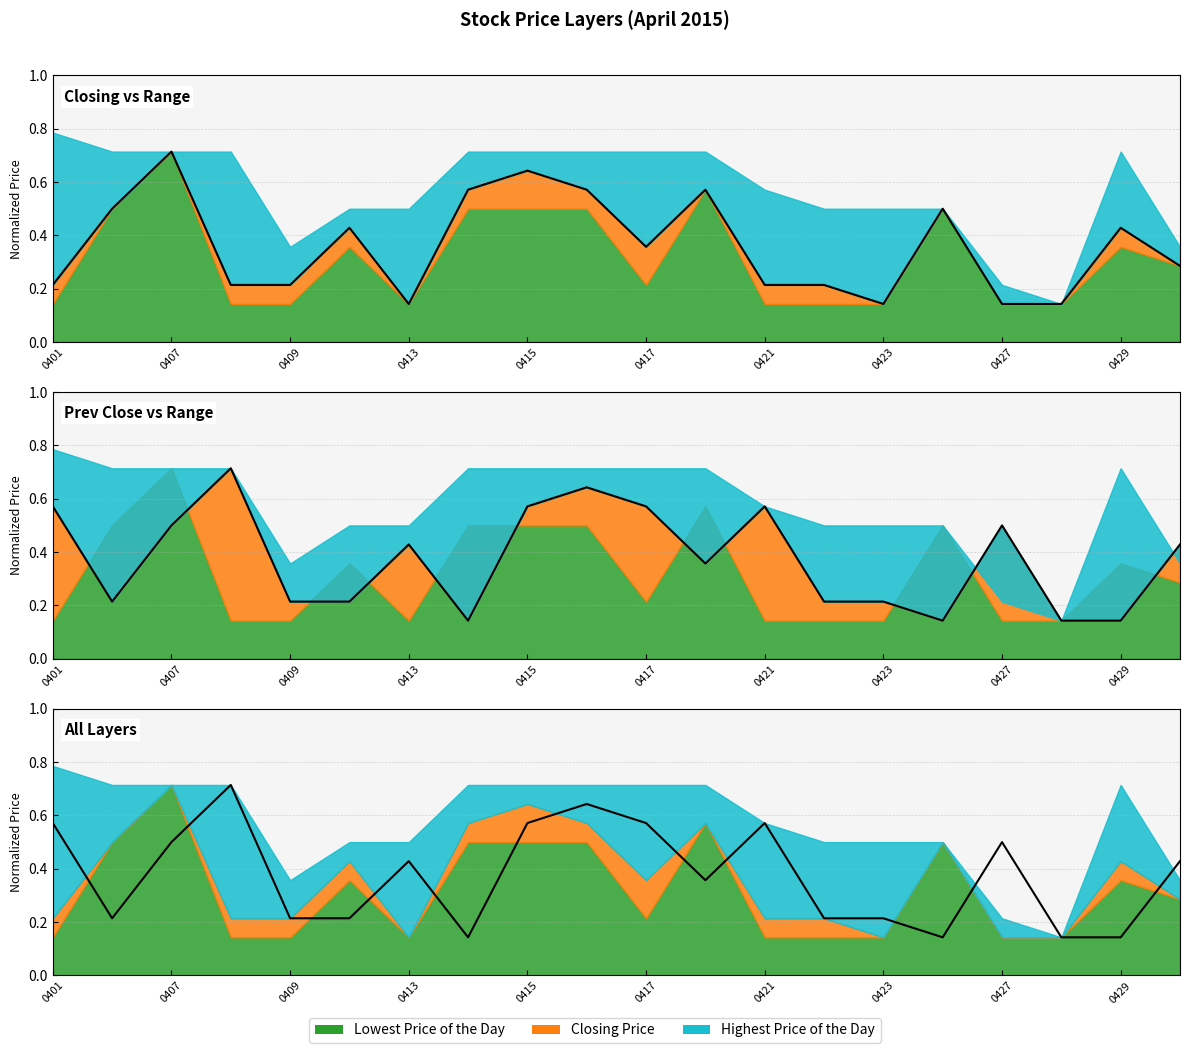

In Prev Close (line), how many points are higher than both neighbors (excluding endpoints)?

5